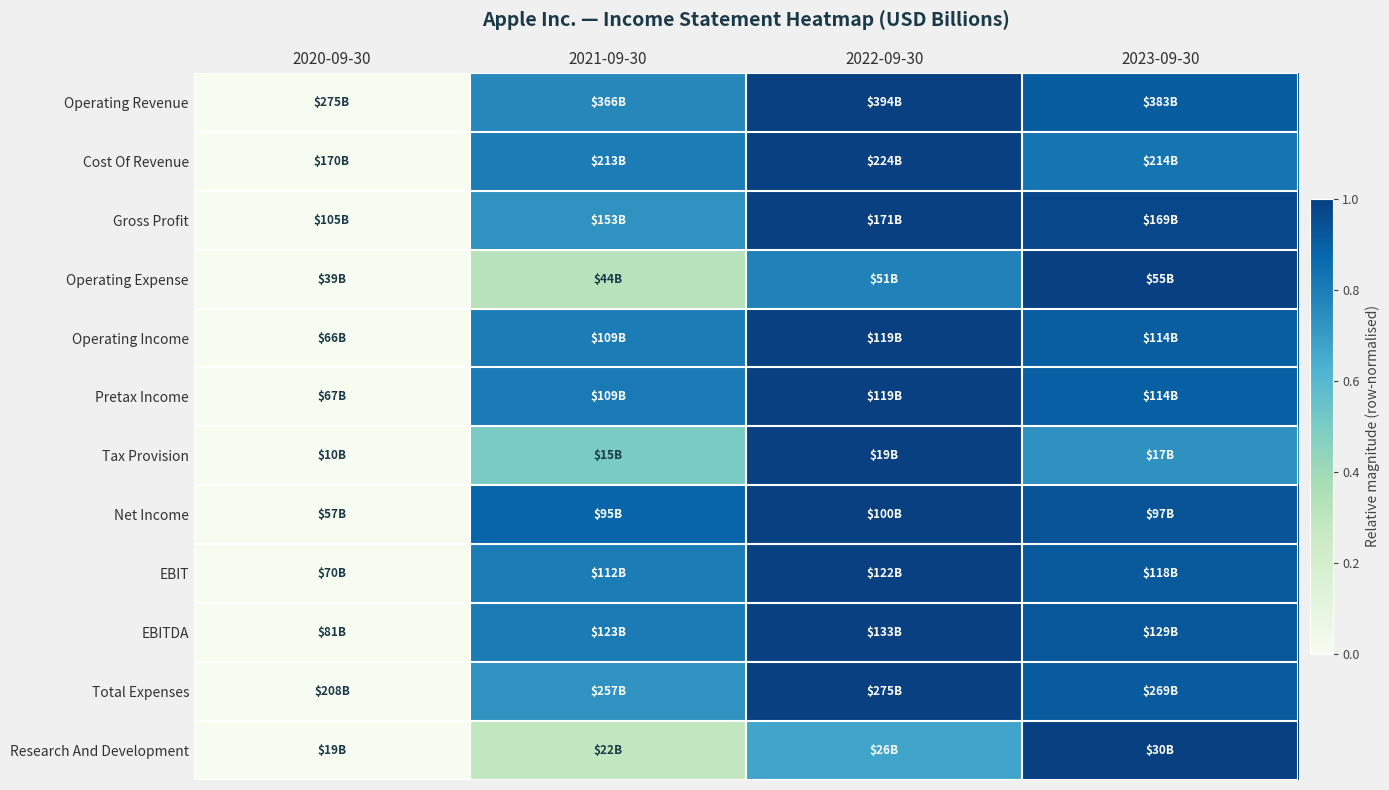

How many categories are shown in the chart?

4